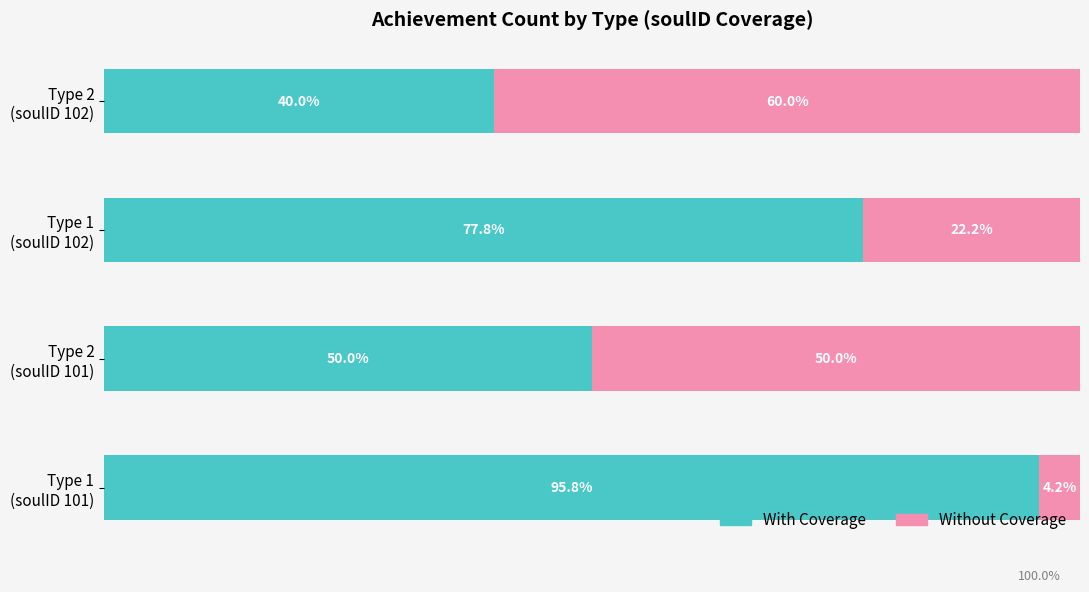

What are all the series names shown in the legend?

With Coverage, Without Coverage